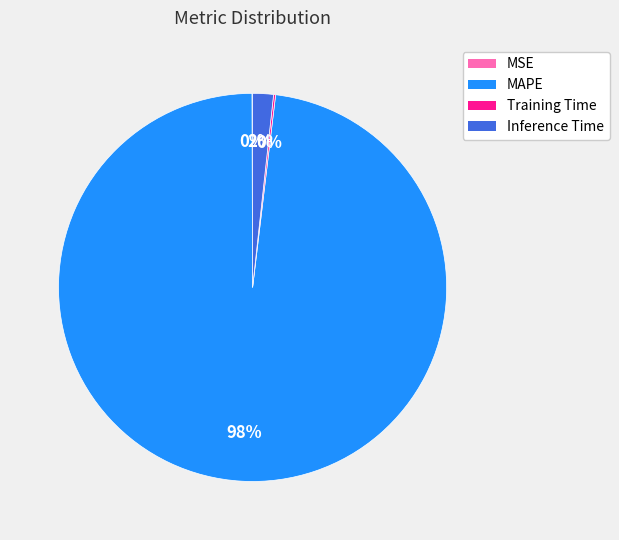

Combined, do MAPE and Inference Time account for over 50%?

Yes